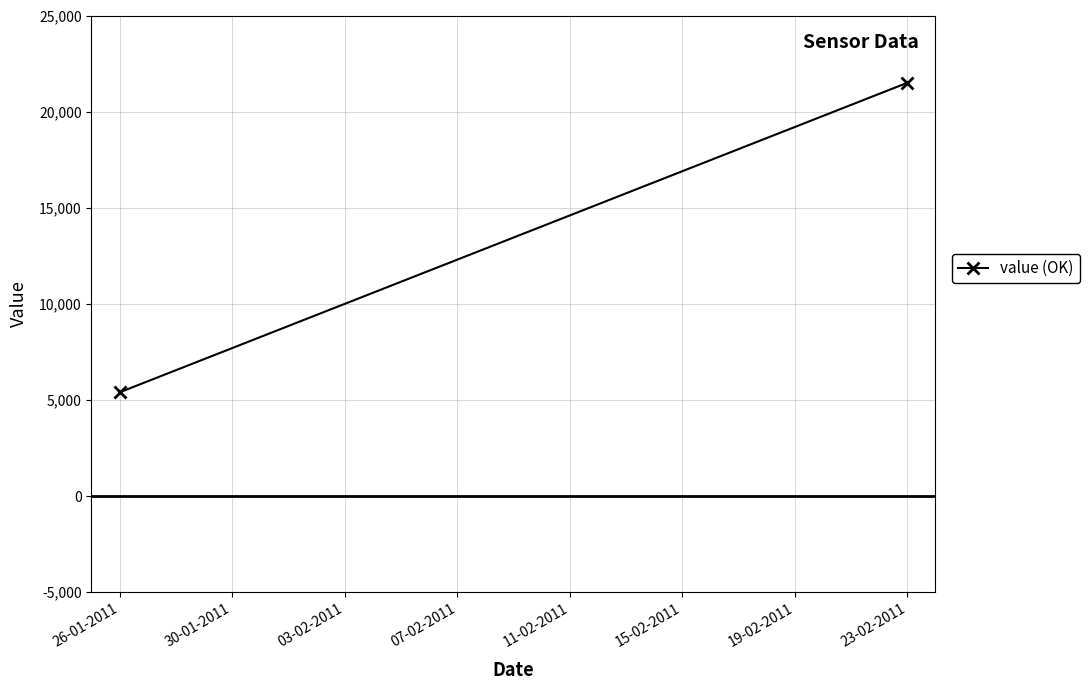

True or false: the data shows 8643 at 26-01-2011.

False